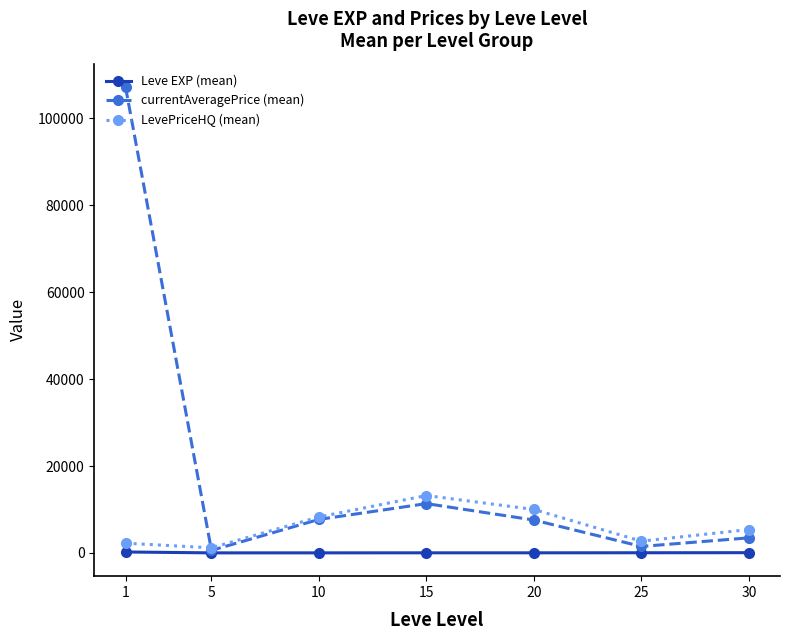

The value of LevePriceHQ (mean) at 10 is 8269.1. True or false?

True